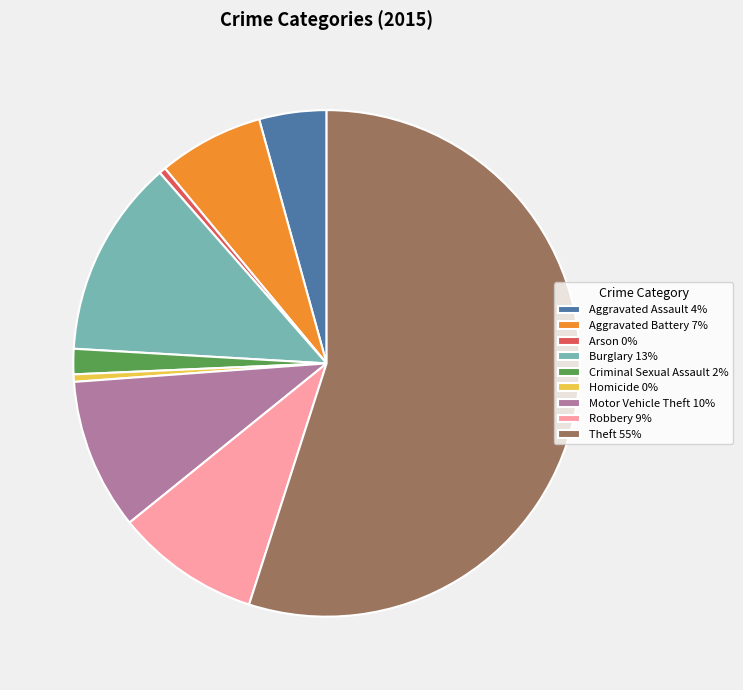

Do Motor Vehicle Theft and Robbery together represent more than half of the pie?

No